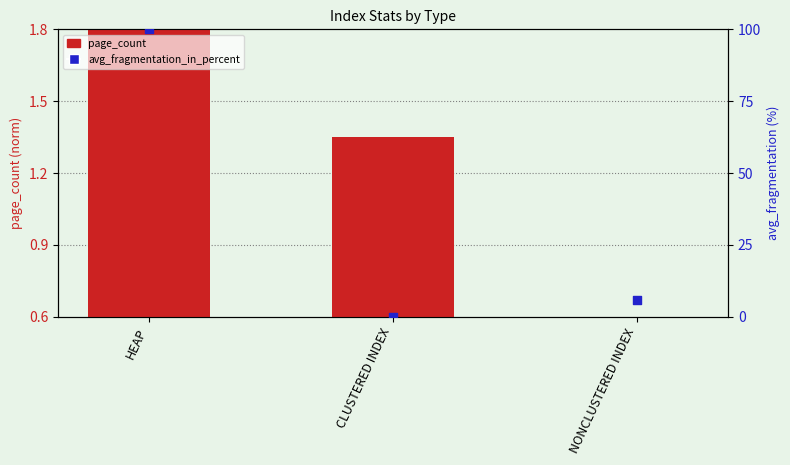

Which series has the largest total across all categories?

avg_fragmentation_in_percent